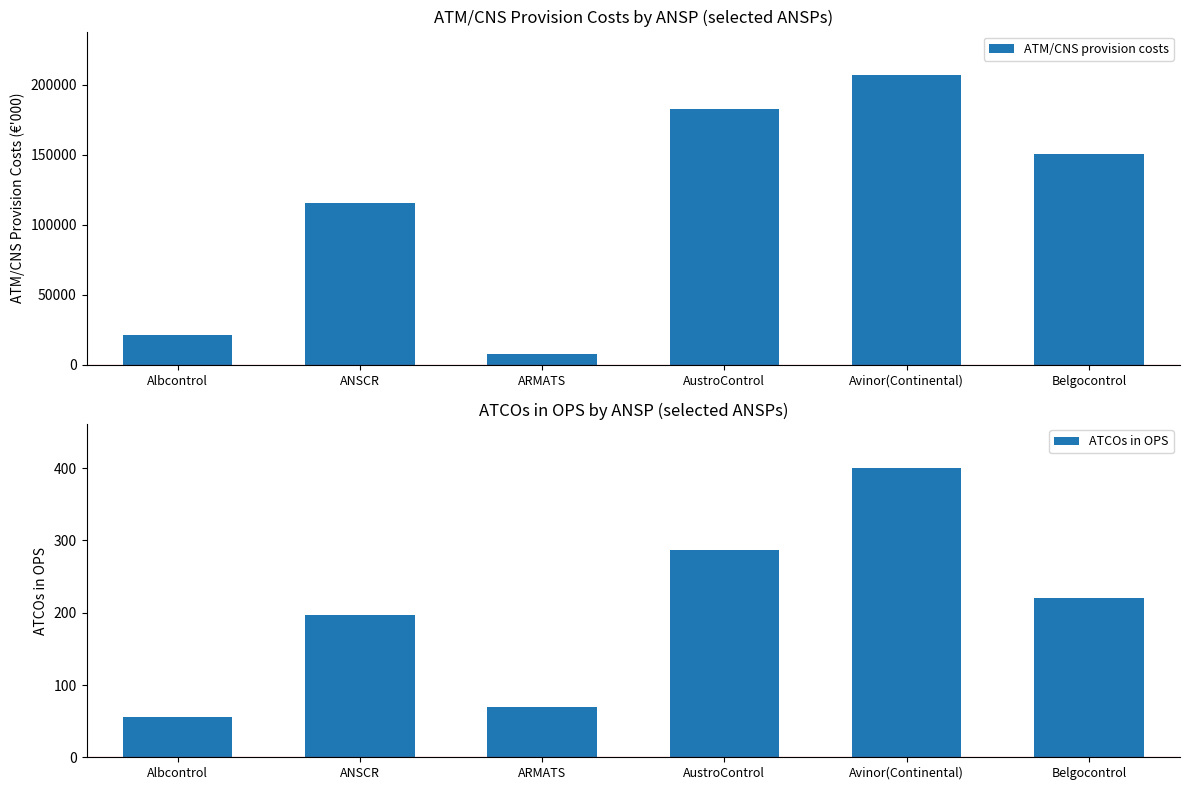

Is it true that ATCOs in OPS equals 287 at AustroControl?

True